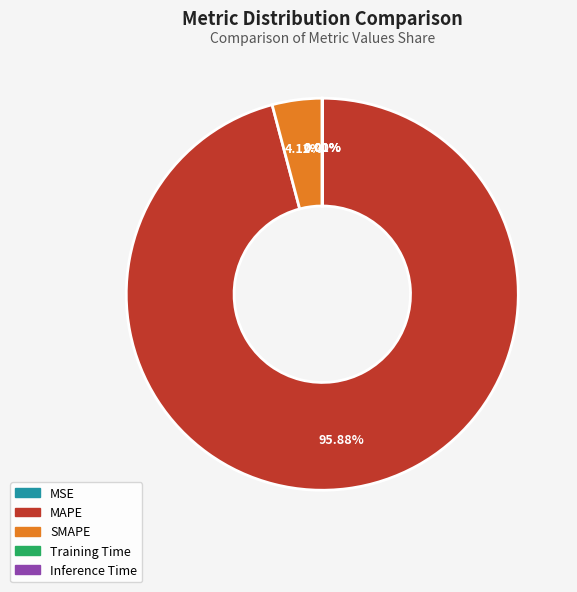

What is the majority slice?

MAPE